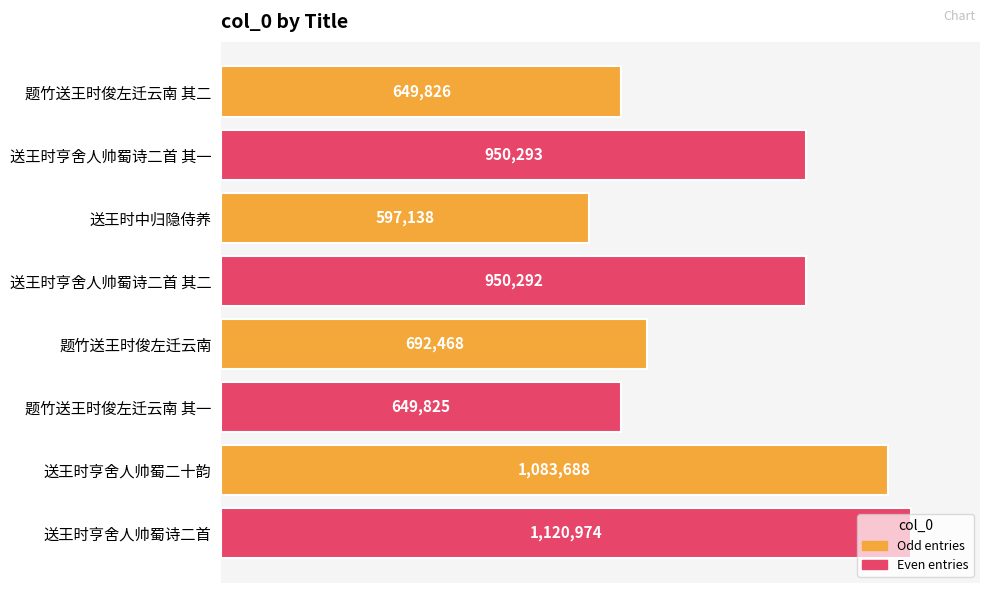

What is the difference between the maximum and minimum values?

523836